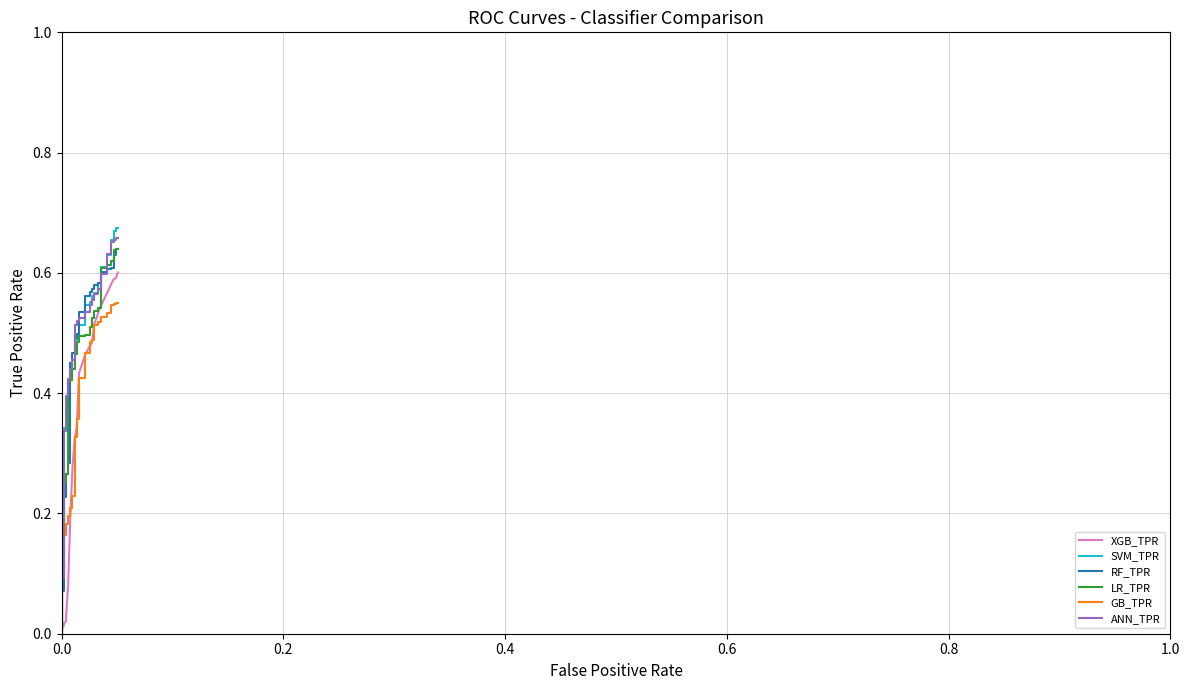

What is the difference between the maximum and minimum values in the GB_TPR series?

0.5